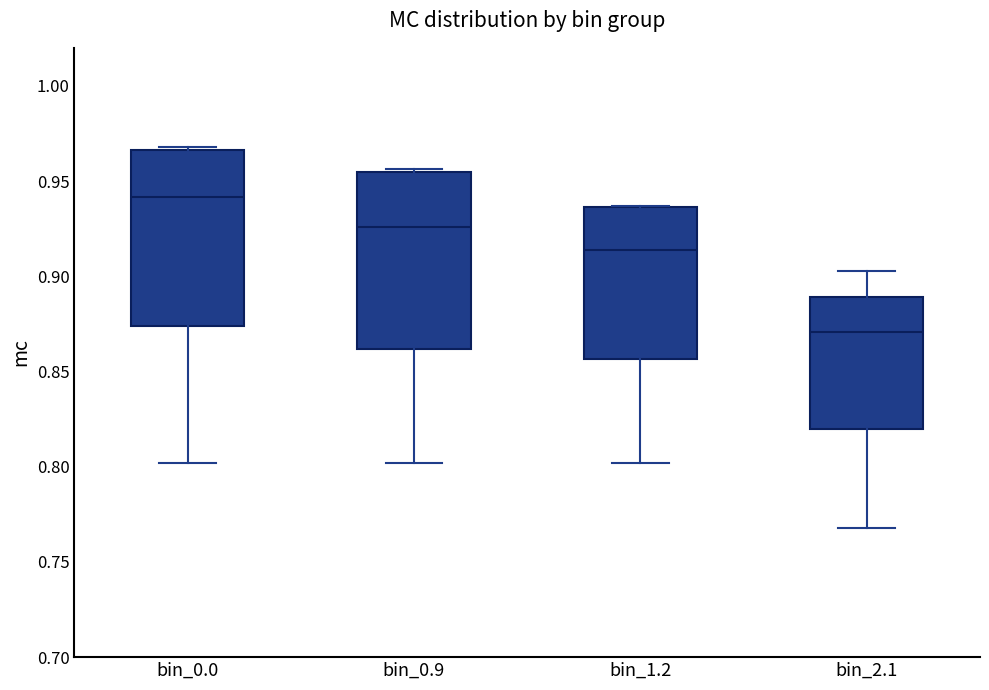

Which box has the highest median line?

bin_0.0